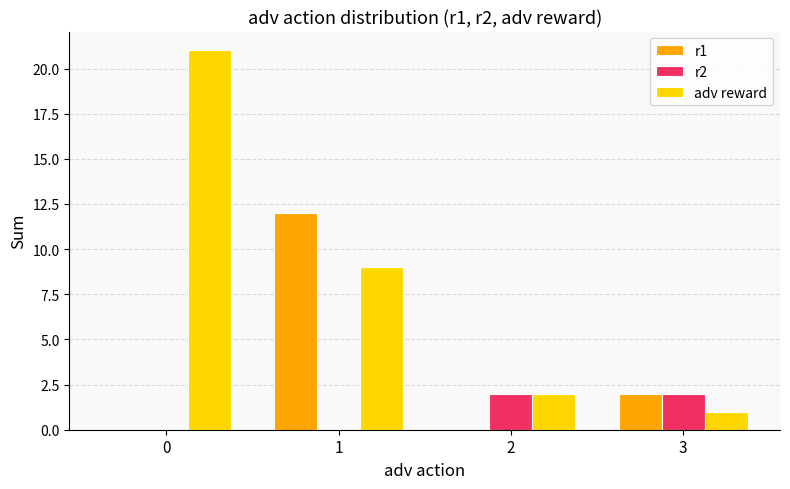

The adv reward series shows 4 at 2. True or false?

False